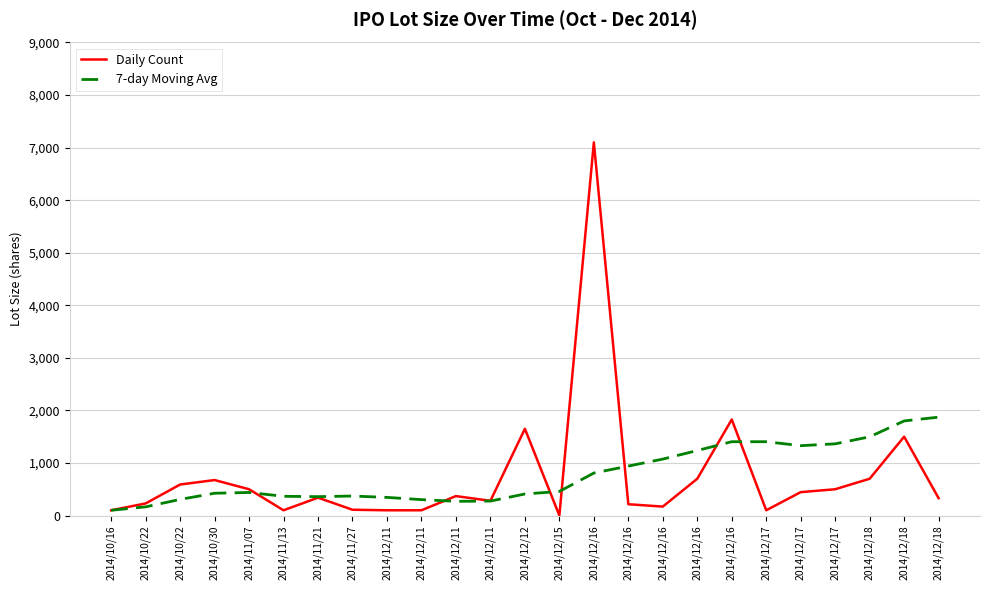

The value of Daily Count at 2014/12/18 is 1045.5. True or false?

False